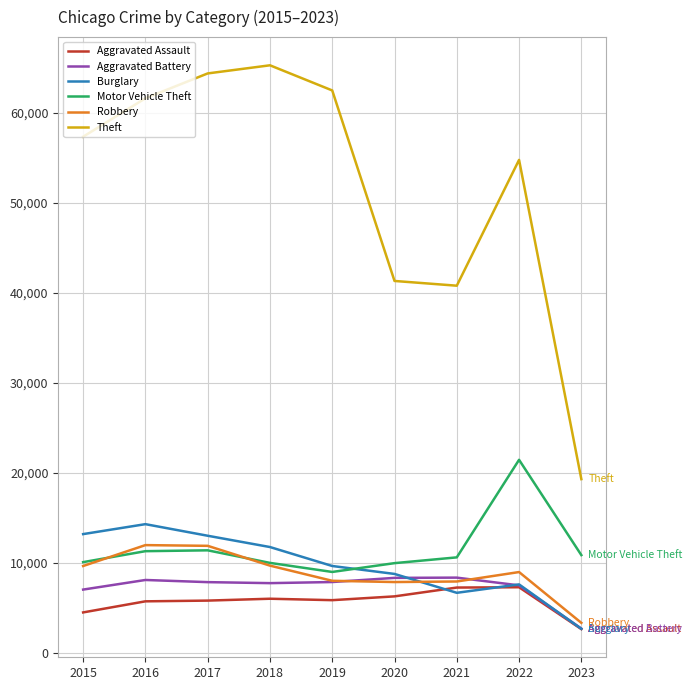

The Theft series shows 28942 at 2019. True or false?

False